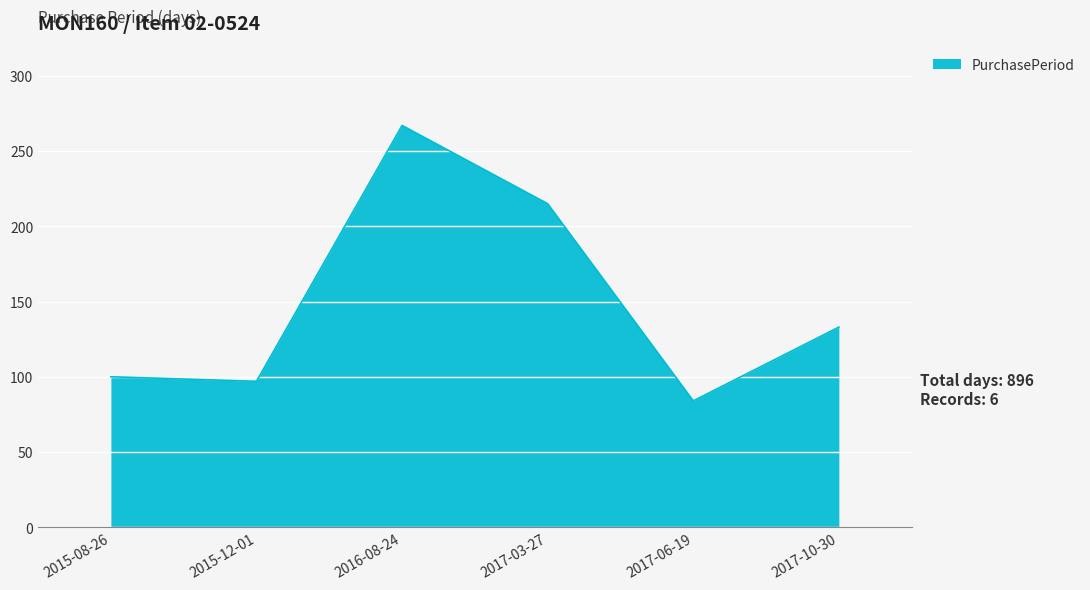

What position from the left is 2015-12-01?

2